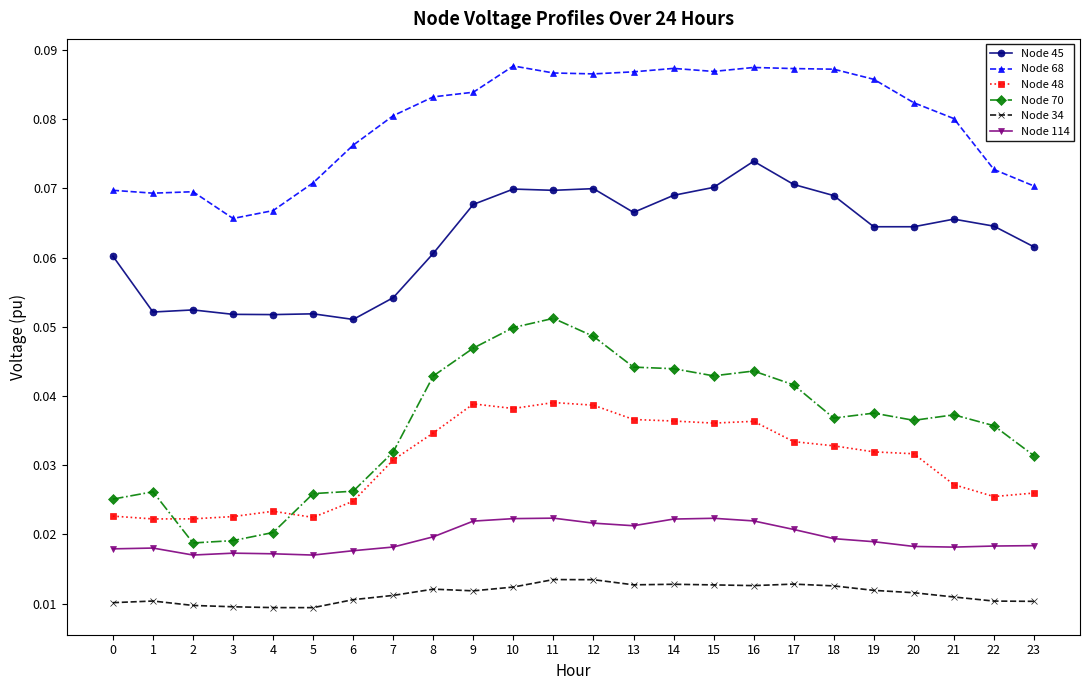

True or false: Node 68 and Node 114 intersect in this chart.

False